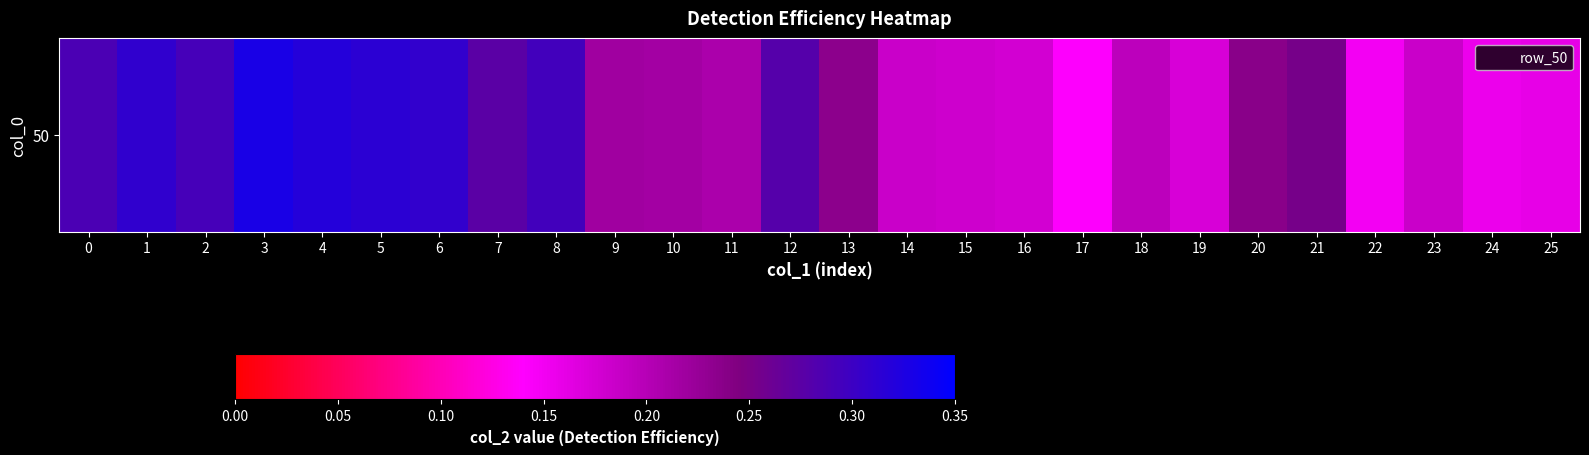

Which has a higher value, 12 or 22?

12